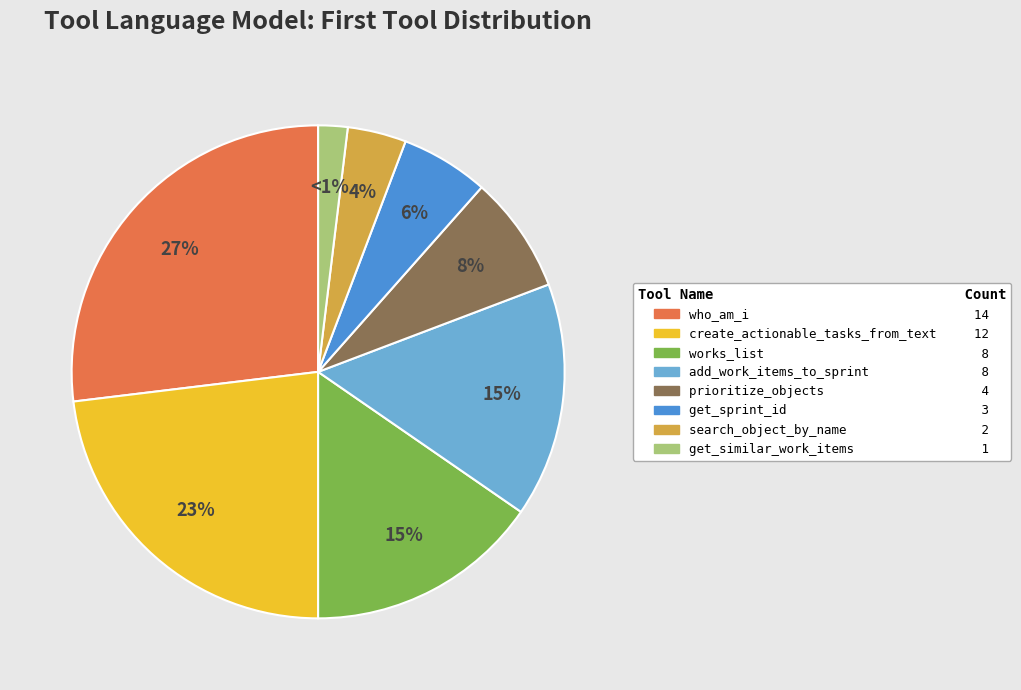

To the nearest percent, what is the average slice percentage?

12%